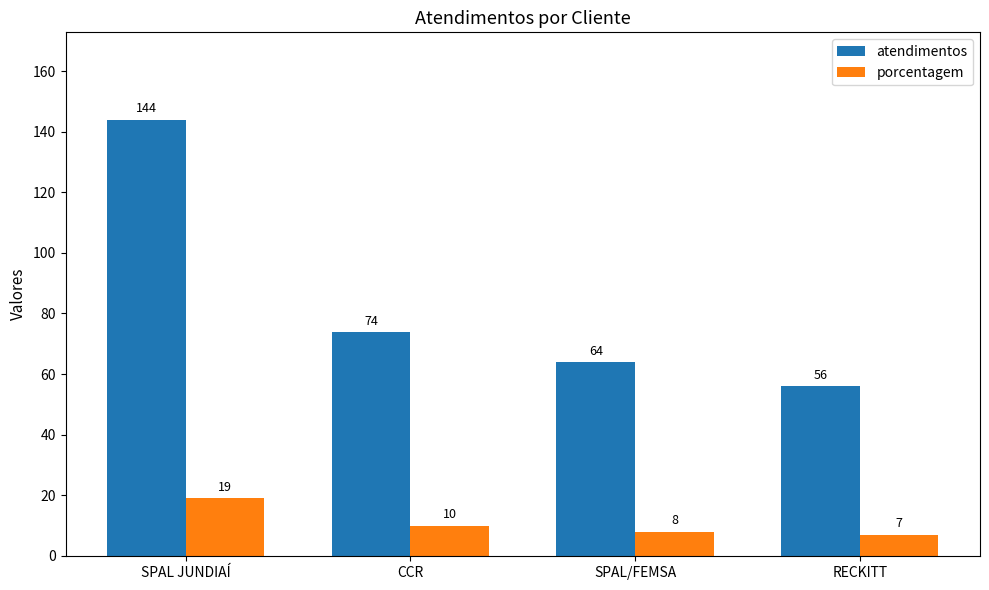

How many categories are shown in the chart?

4